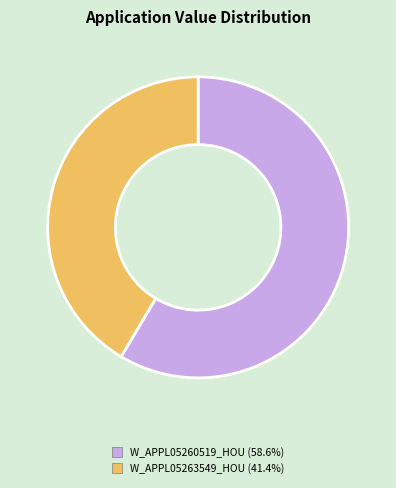

Rank the categories by value from highest to lowest.

W_APPL05260519_HOU, W_APPL05263549_HOU